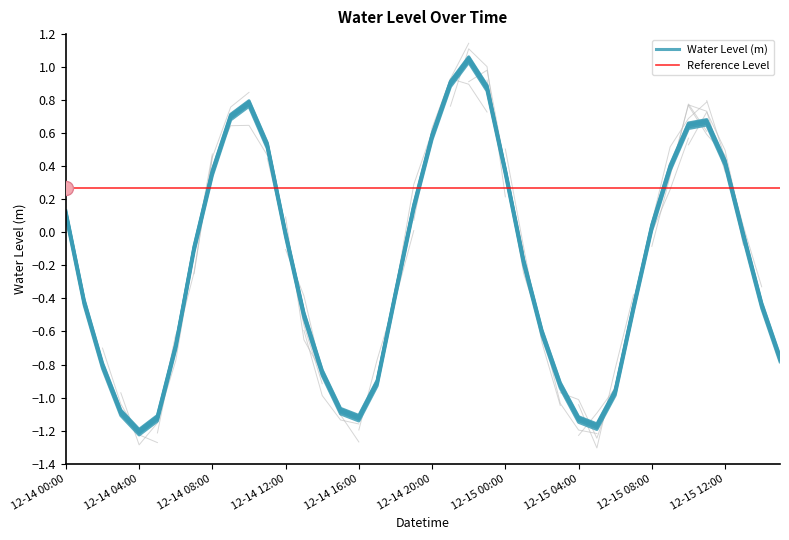

How many points are lower than both their immediate neighbors (excluding endpoints)?

3